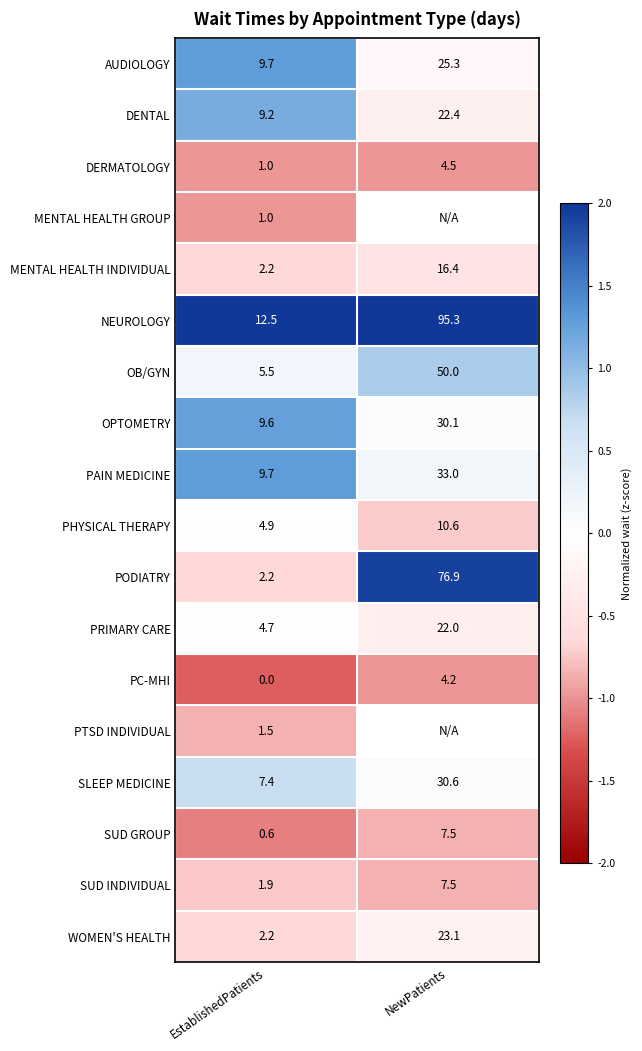

Which category has the lowest value in the SUD INDIVIDUAL series?

EstablishedPatients